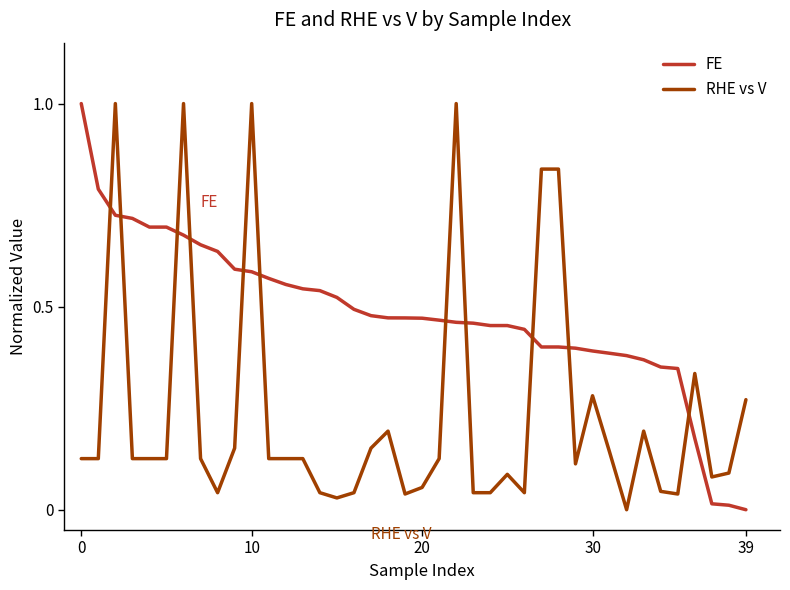

What is the maximum value for RHE vs V?

1.0